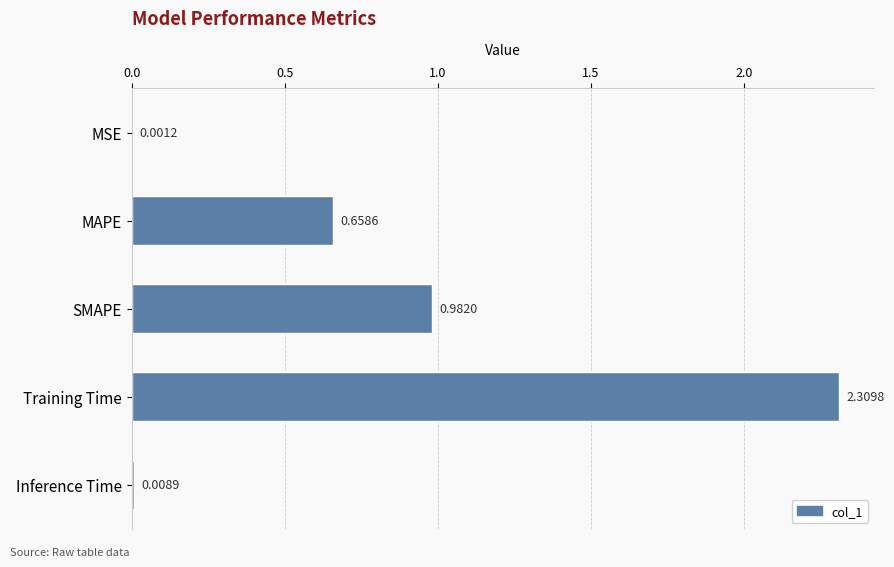

What is the change in value from SMAPE to Training Time?

+1.3